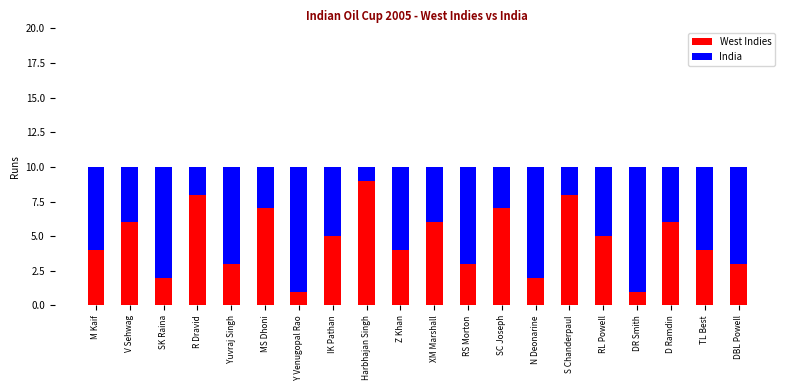

What is the sum of all West Indies values?

94